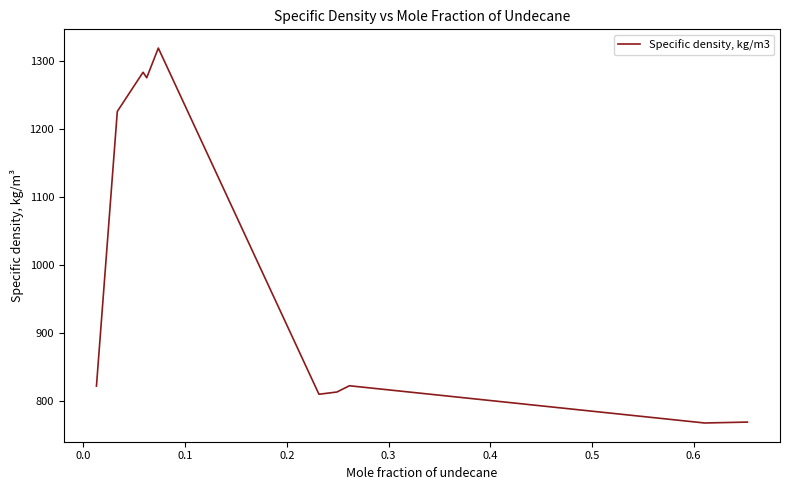

True or false: there are more than 2 points higher than both neighbors.

True